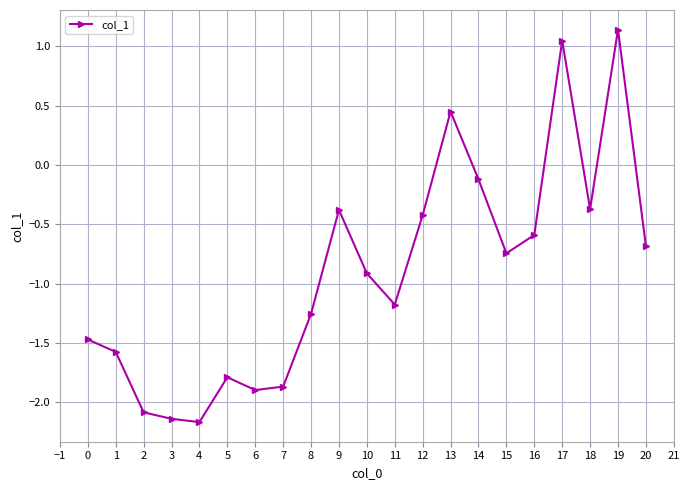

What is the average value?

-0.9